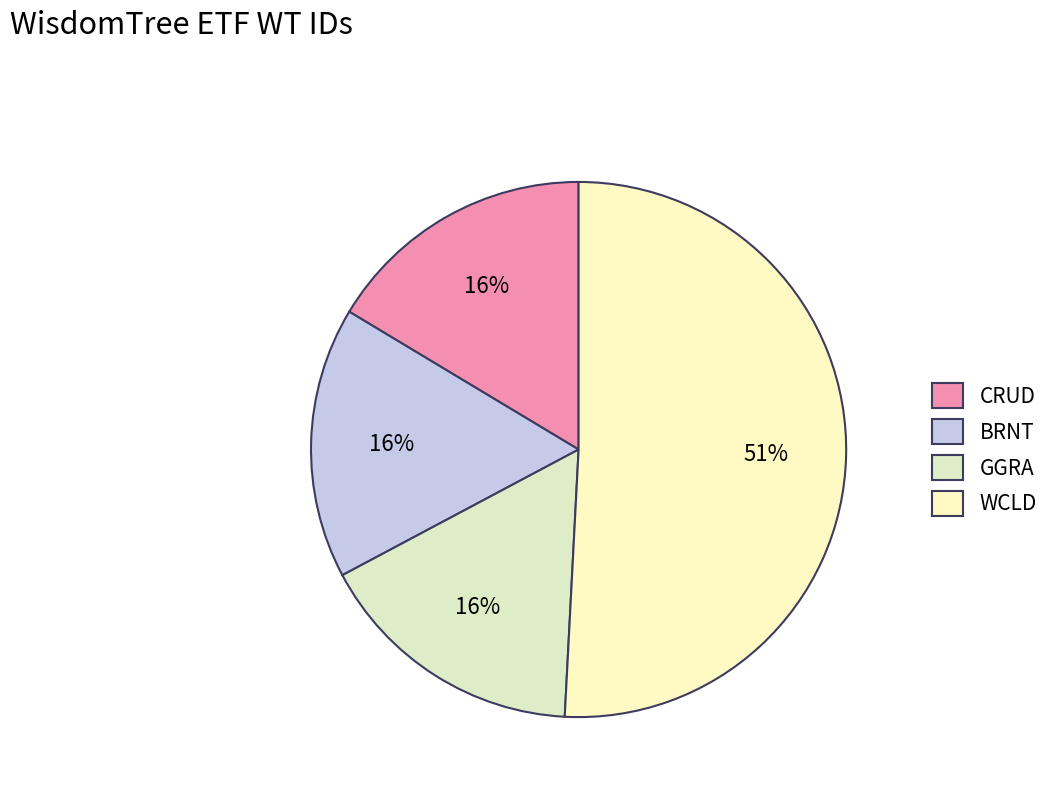

What is the ratio of the value at CRUD to the value at BRNT?

1.0